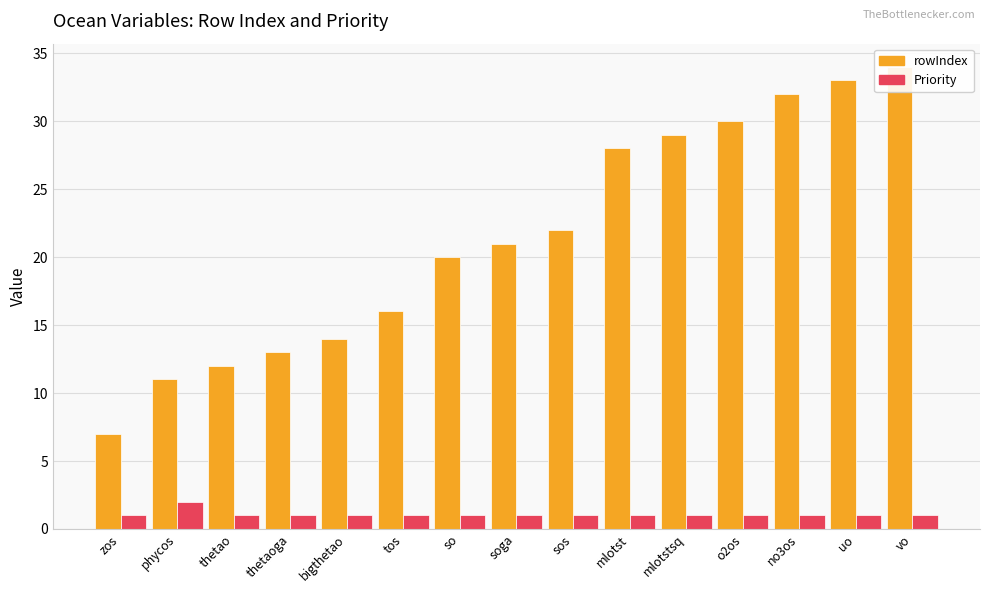

Reading left to right, list all the values displayed in this chart.

rowIndex: 7	11	12	13	14	16	20	21	22	28	29	30	32	33	34
Priority: 1	2	1	1	1	1	1	1	1	1	1	1	1	1	1